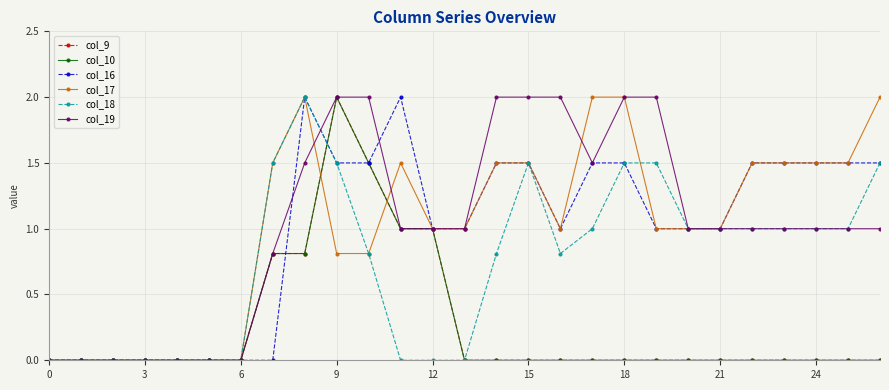

Does the chart have visible grid lines?

Yes